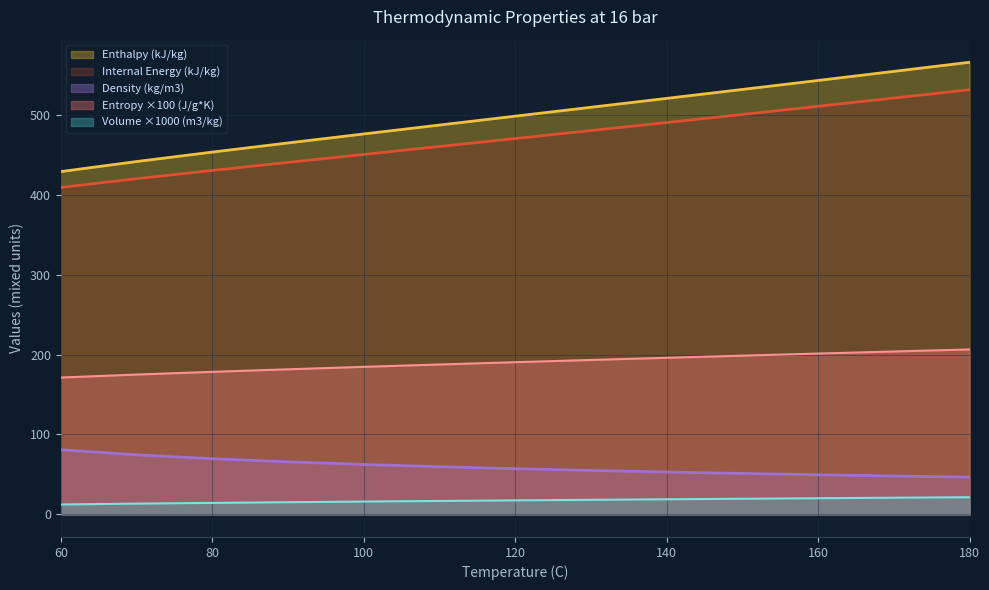

True or false: Enthalpy (kJ/kg) has a value of 428.8 at 60.

True